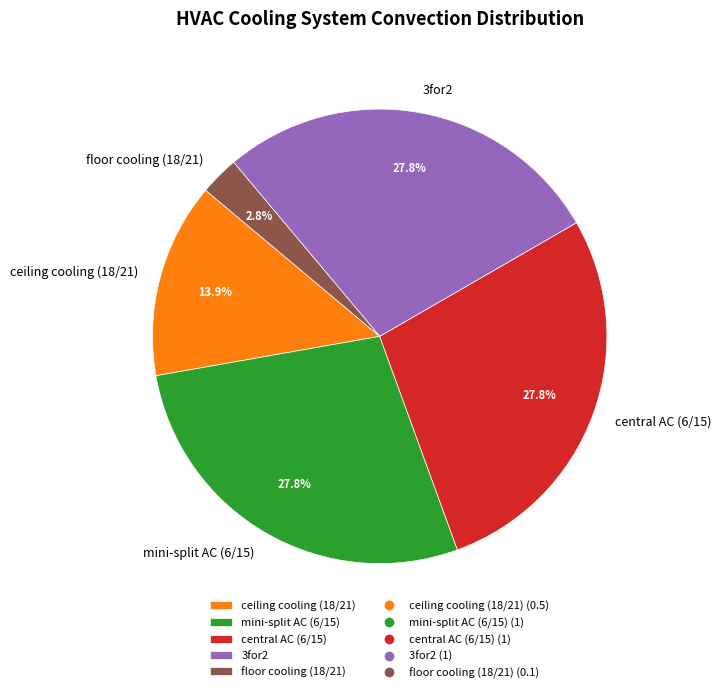

Count the number of slices in the pie.

5